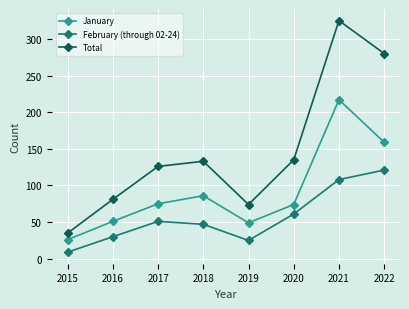

Which label corresponds to the smallest value in the chart?

2015